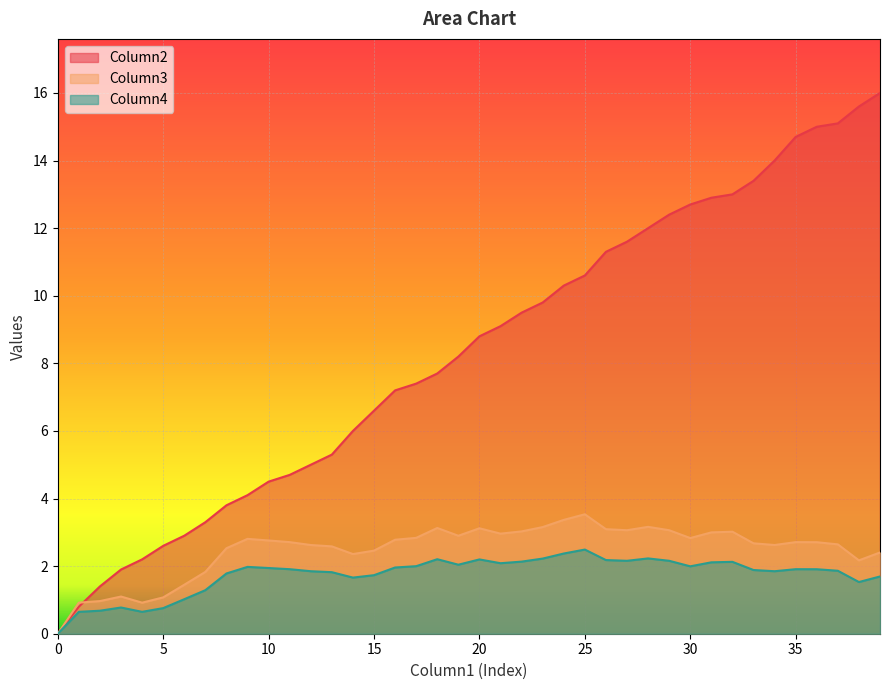

What is the maximum value for Column4?

2.5